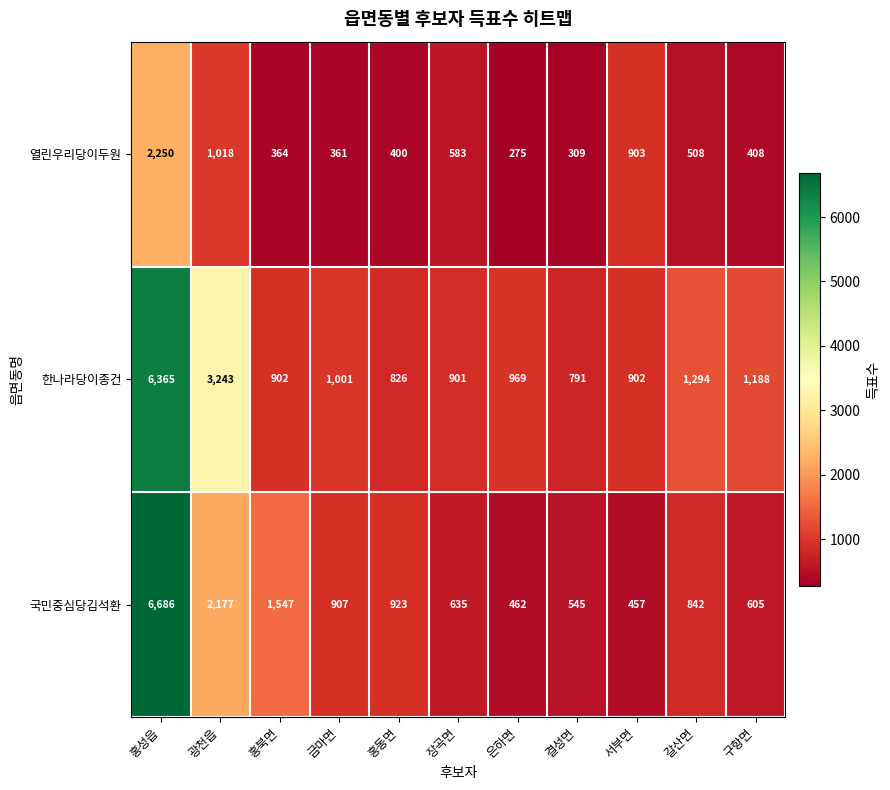

How many values in the 국민중심당김석환 series are below 842?

5